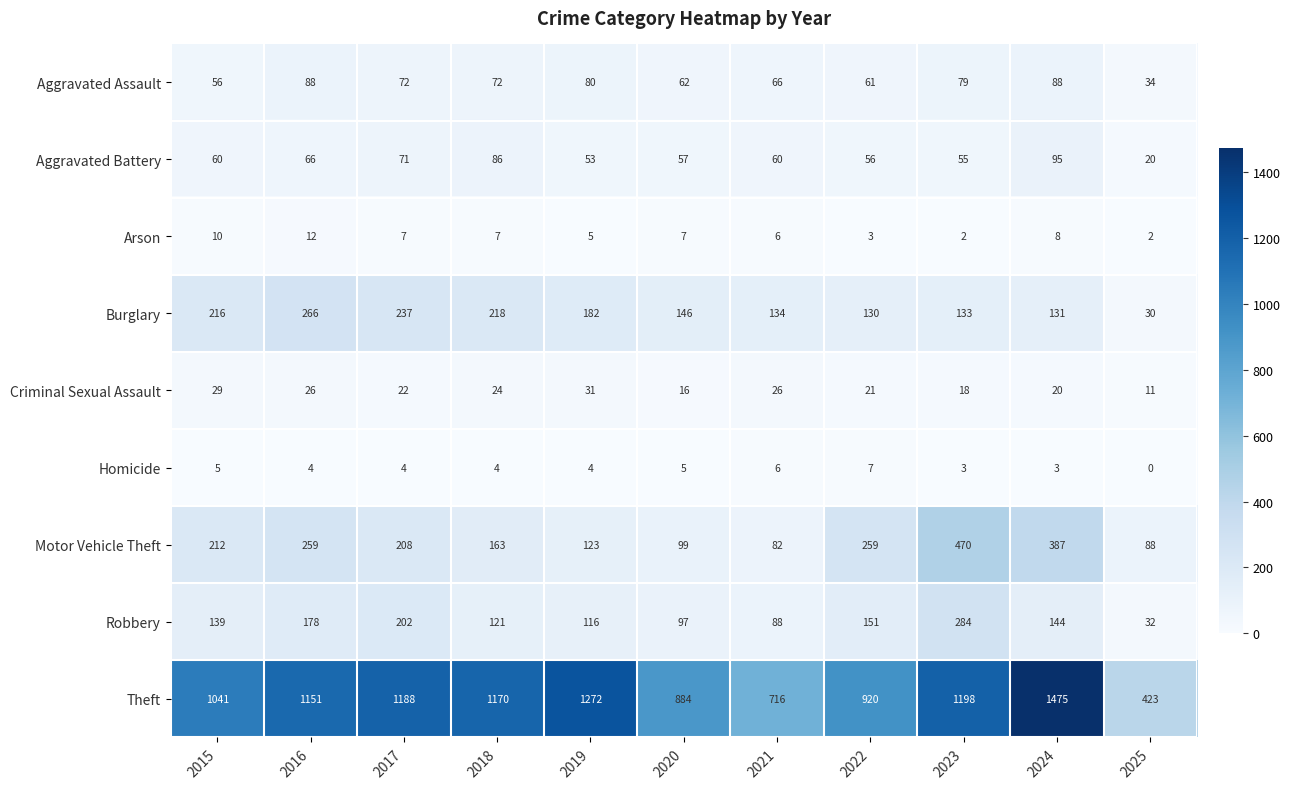

How many Criminal Sexual Assault values are between 18 and 26?

7